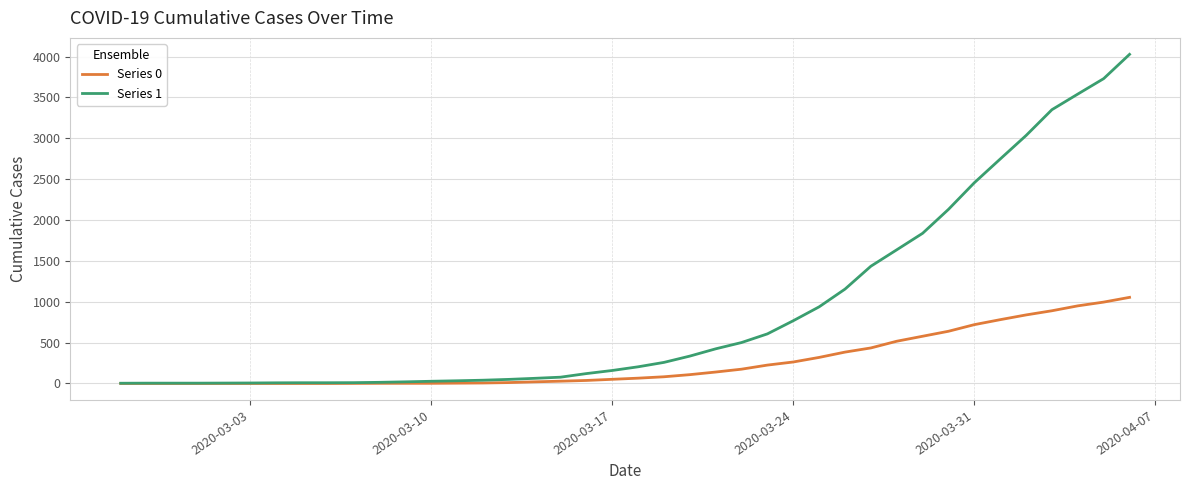

What is the difference between the second highest and second lowest values in the Series 1 series?

3727